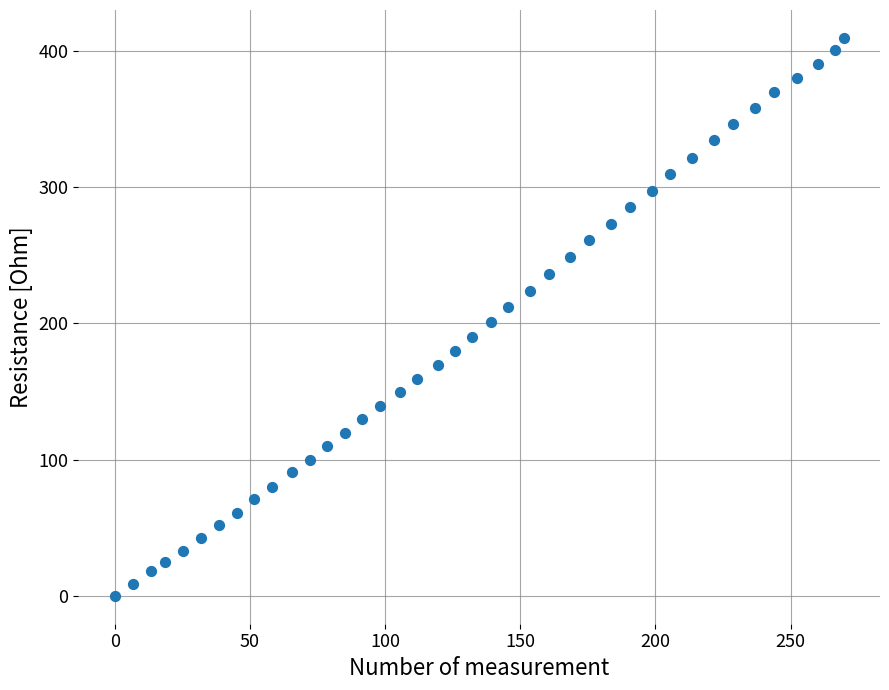

What is the range of X values (max minus min)?

269.6